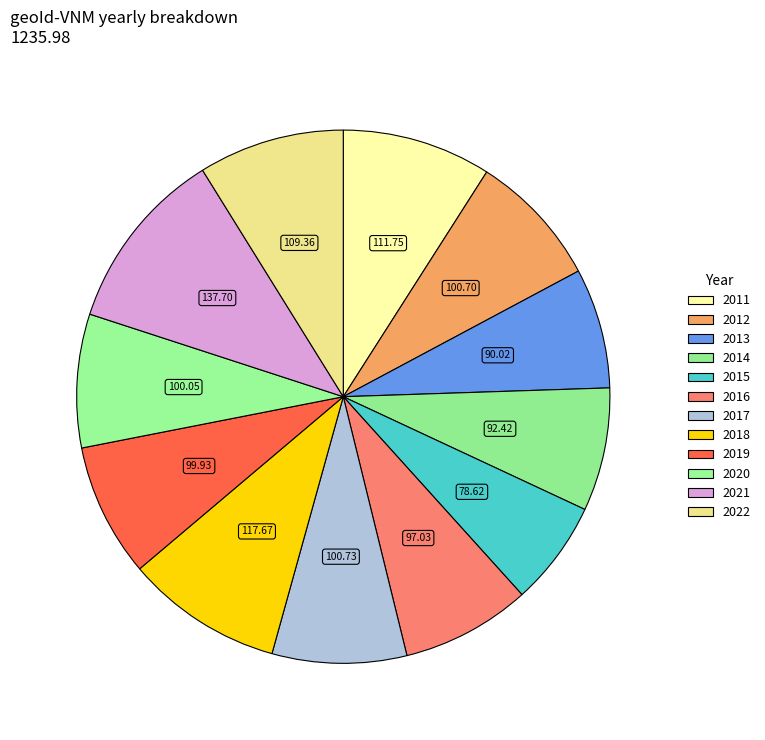

What is the total percentage of 2020 and 2016?

15.9%